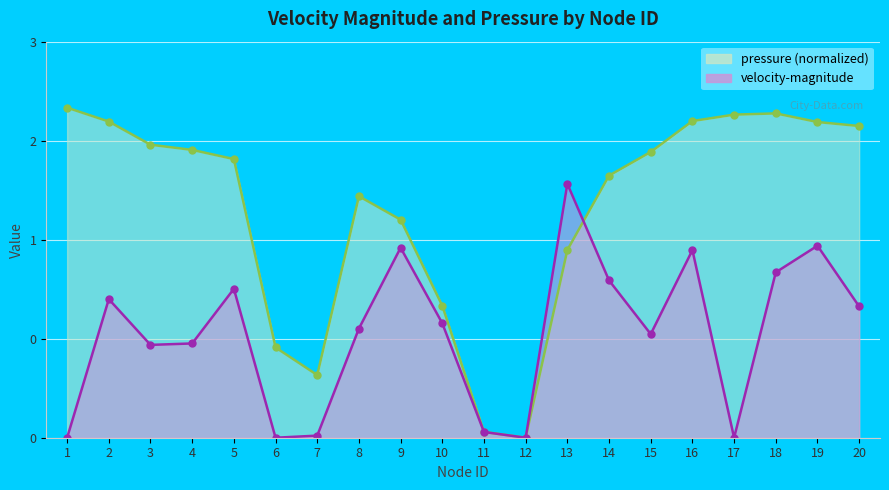

The value of velocity-magnitude at 5 is 1.3. True or false?

True